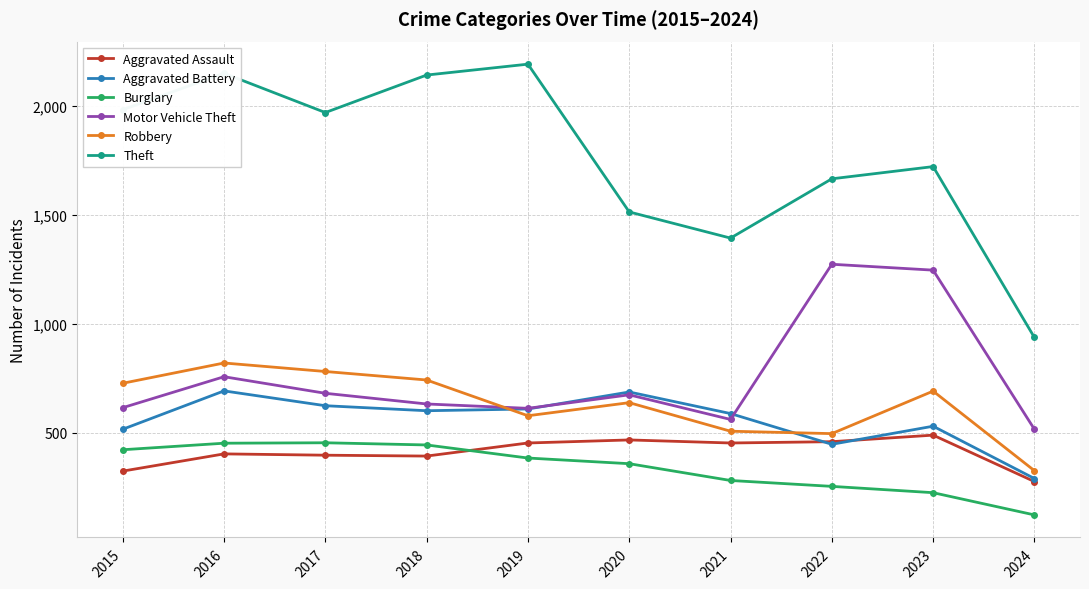

Rank the series by their maximum value, from lowest to highest.

Burglary, Aggravated Assault, Aggravated Battery, Robbery, Motor Vehicle Theft, Theft